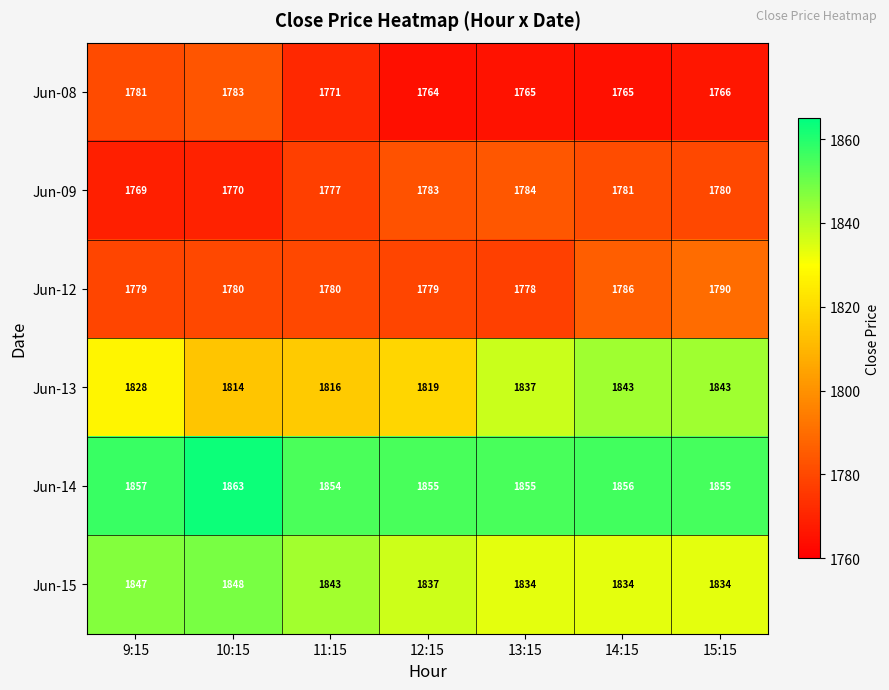

At which category is the sum across all series the highest?

15:15